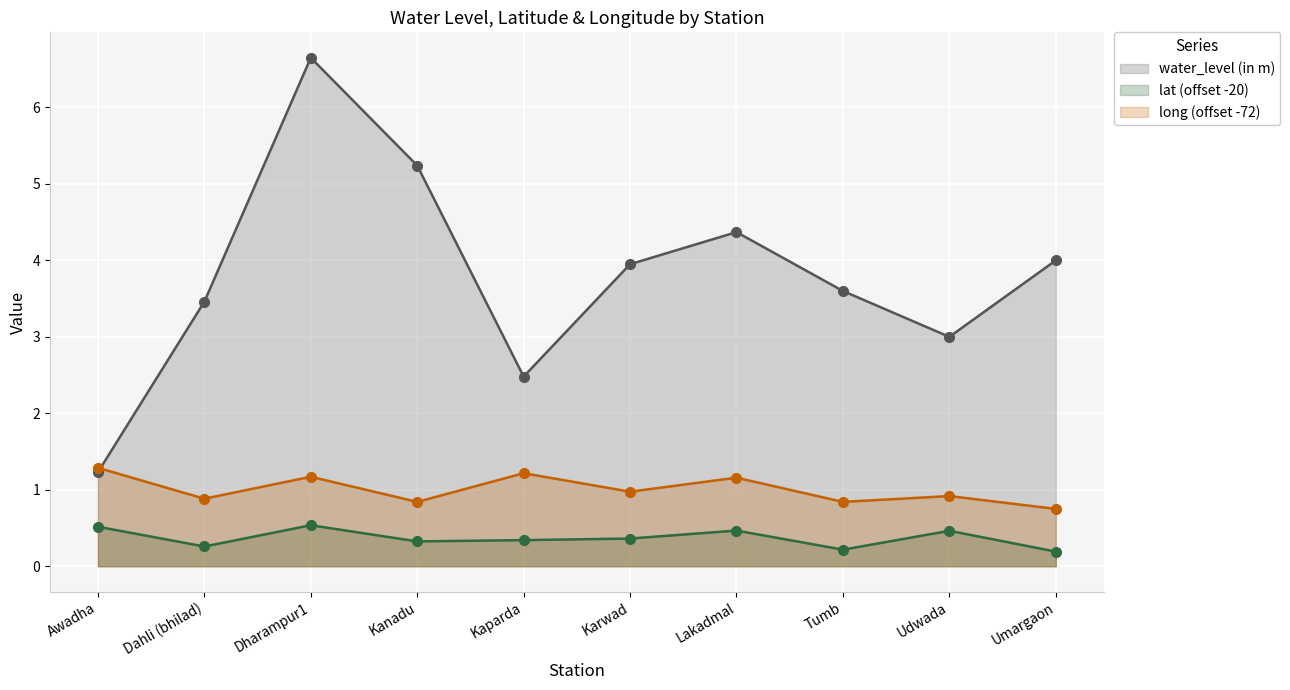

At Kanadu, list the series in order from smallest to largest.

lat (offset -20), long (offset -72), water_level (in m)